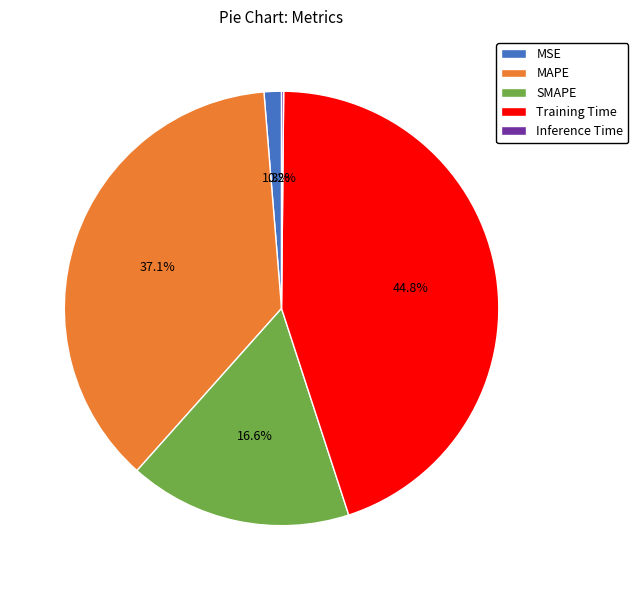

Is there any slice that represents more than half of the pie?

No